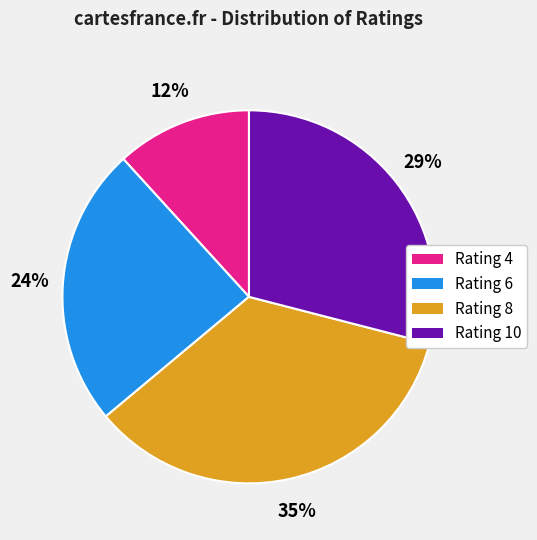

Does any single category account for the majority?

No